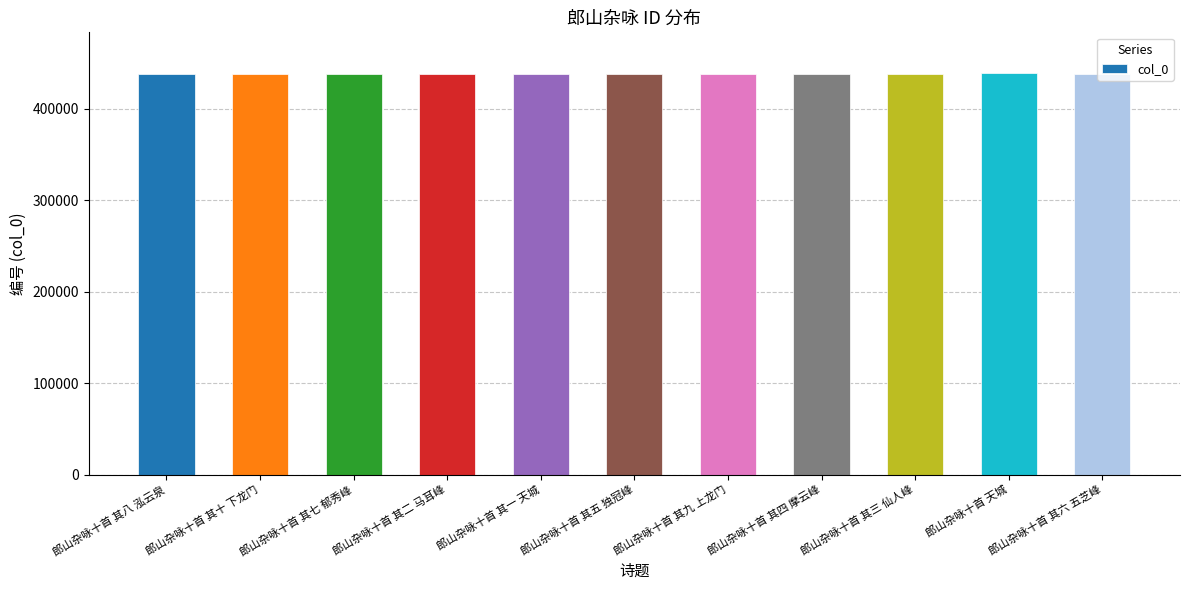

How many values are below 437404?

5